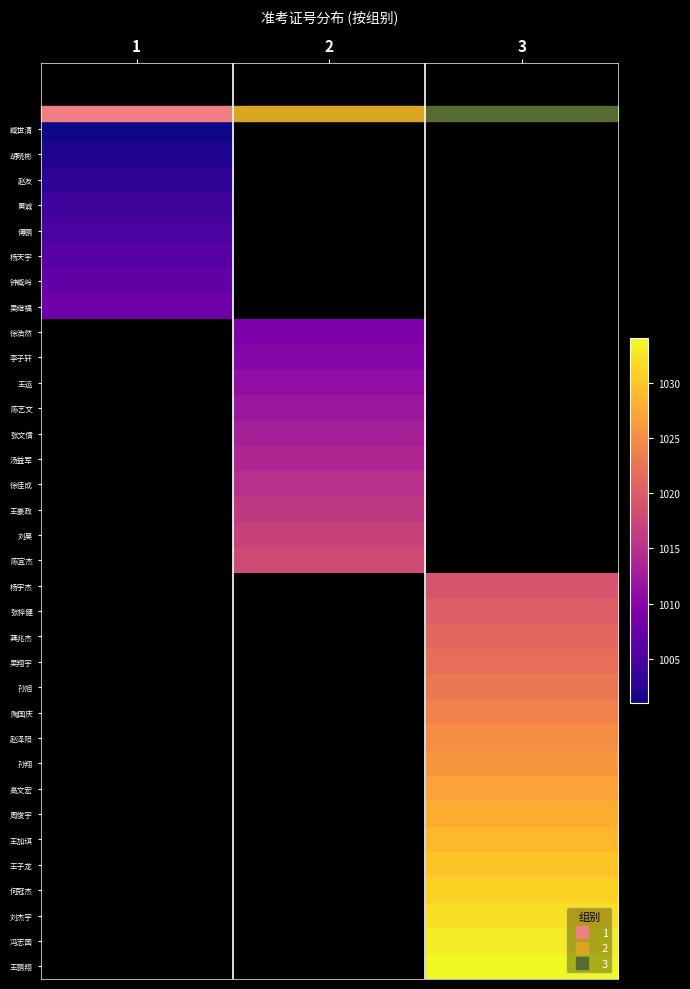

How many series are shown in this chart?

34